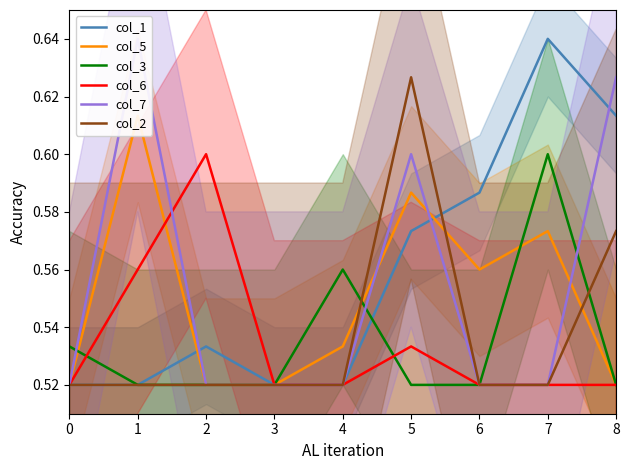

How many lines are shown in the chart?

6